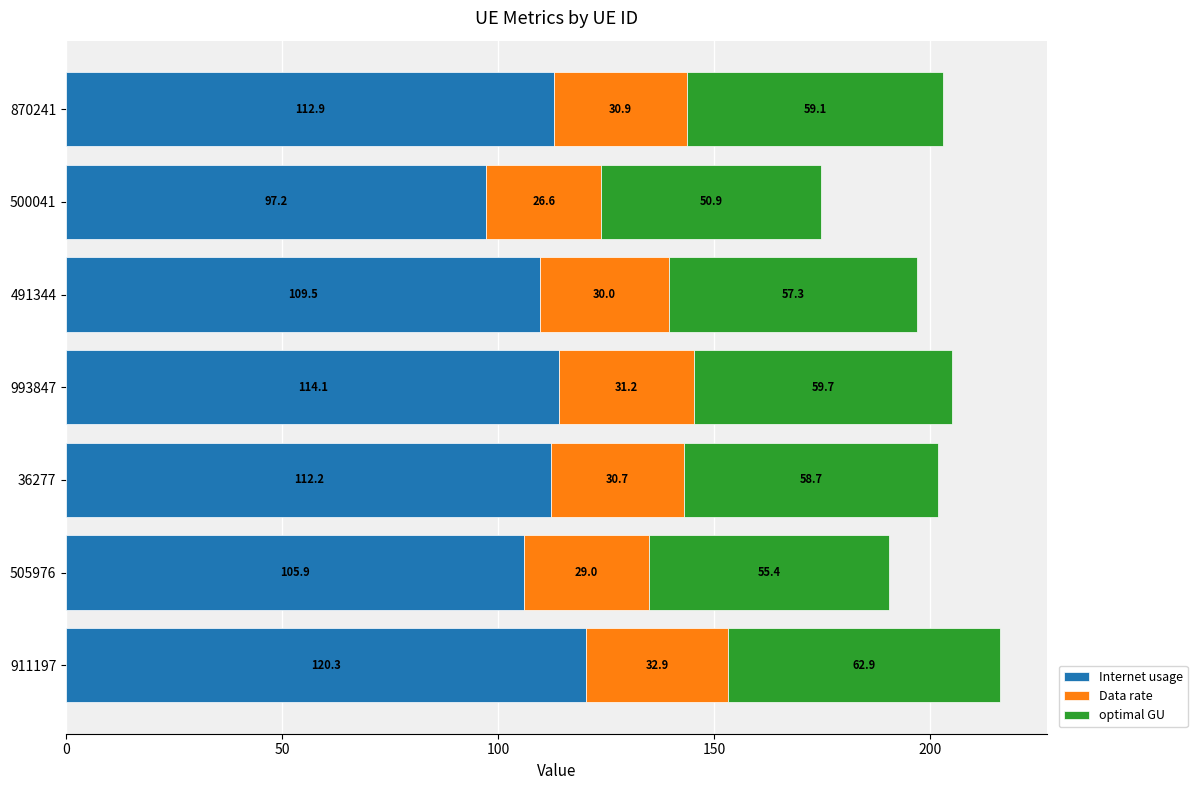

List the labels in order of Internet usage value, largest first.

911197, 993847, 870241, 36277, 491344, 505976, 500041